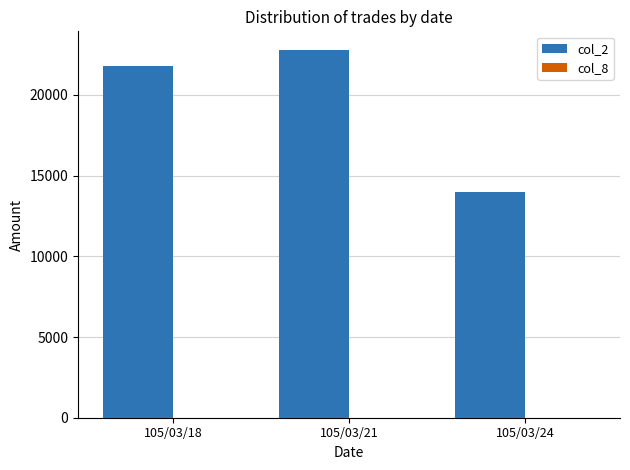

How many groups of bars are there?

3